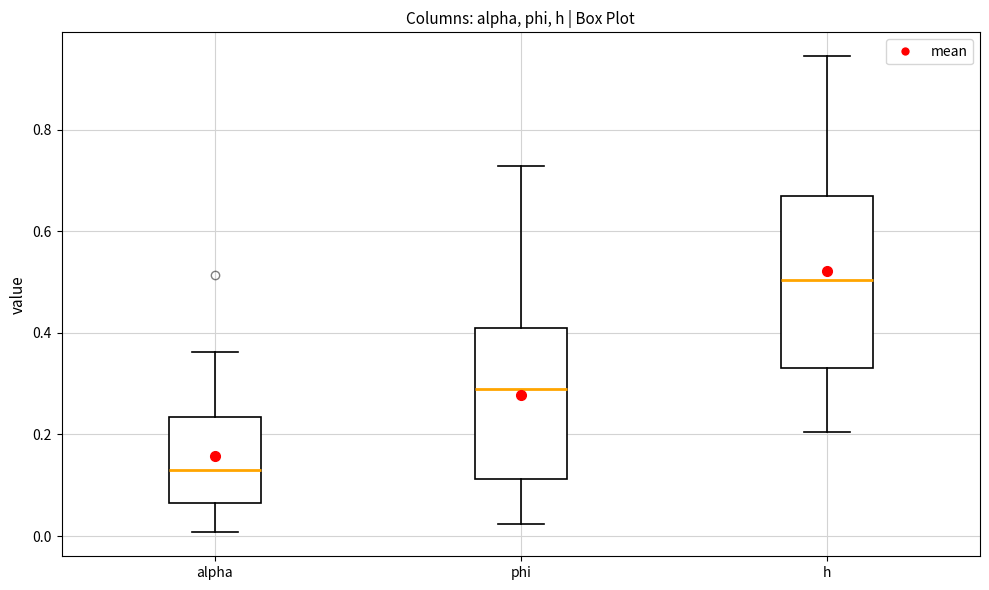

Reading left to right, transcribe this box plot: for each box, give where its median line is, the range the box spans, and where its two whiskers end, as read against the y-axis. The values are not printed on the chart, so give them approximately, as read against the axis.

alpha: median 0.14, box 0.06 to 0.24, whiskers 0.00 to 0.36
phi: median 0.28, box 0.12 to 0.42, whiskers 0.02 to 0.72
h: median 0.50, box 0.34 to 0.66, whiskers 0.20 to 0.94